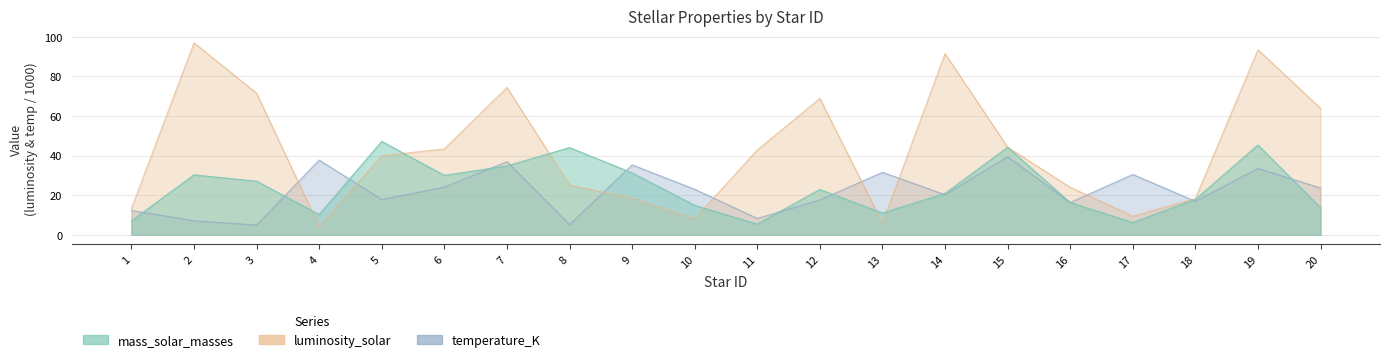

Where do luminosity_solar and mass_solar_masses first cross each other?

3 and 4